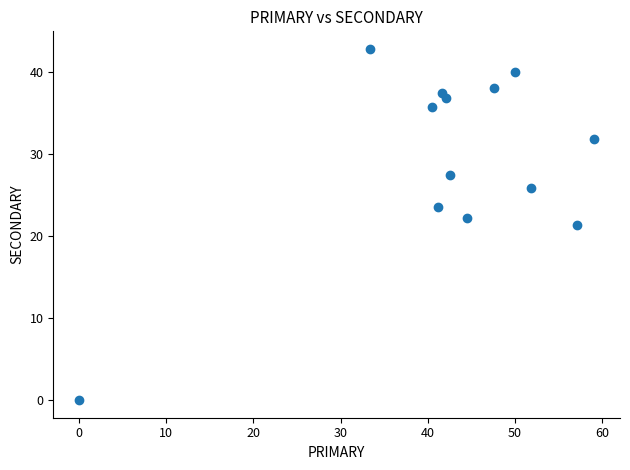

What is the range of Y values (max minus min)?

42.9